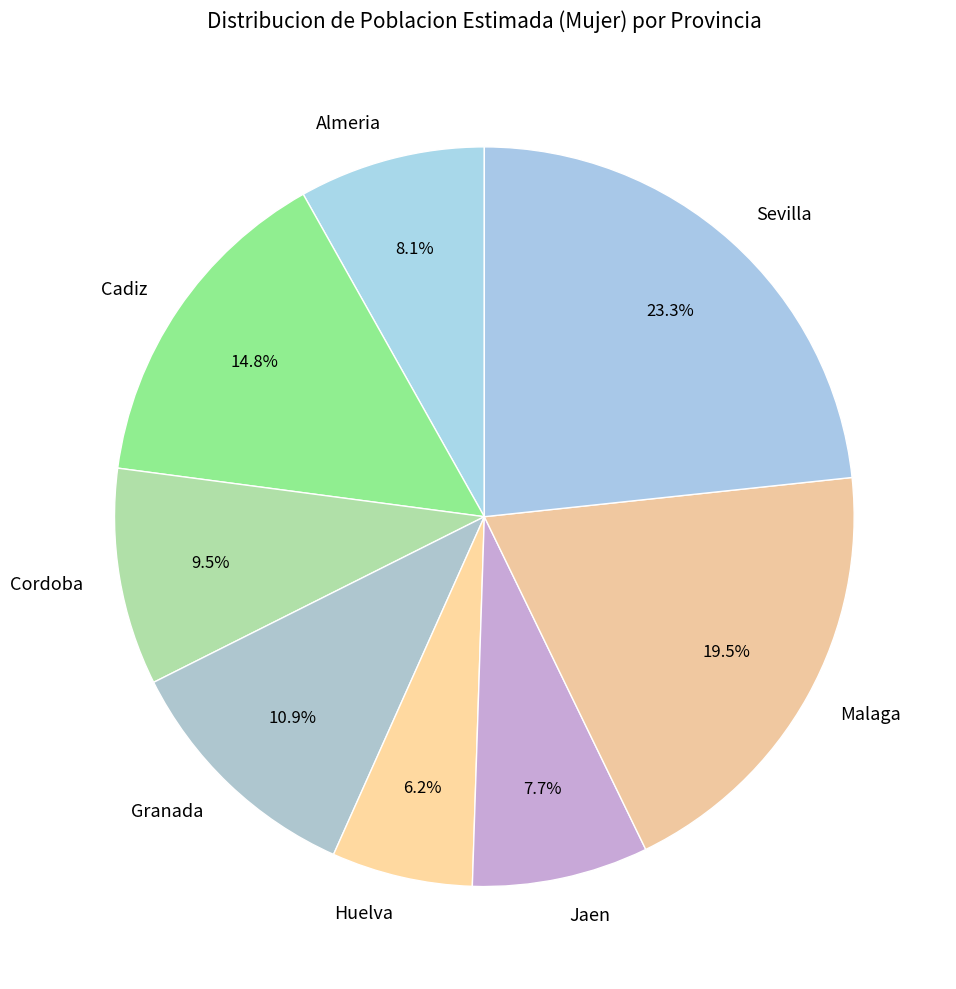

Which category has the smallest portion of the pie?

Huelva